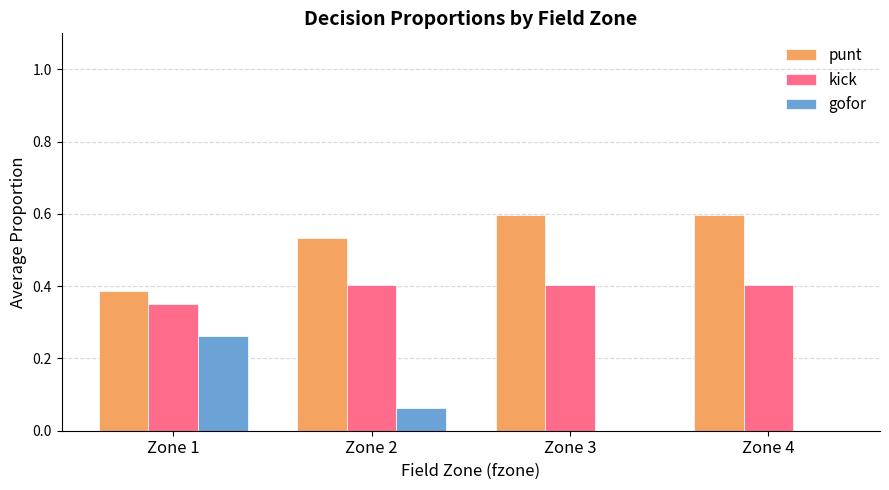

How many groups of bars are there?

4